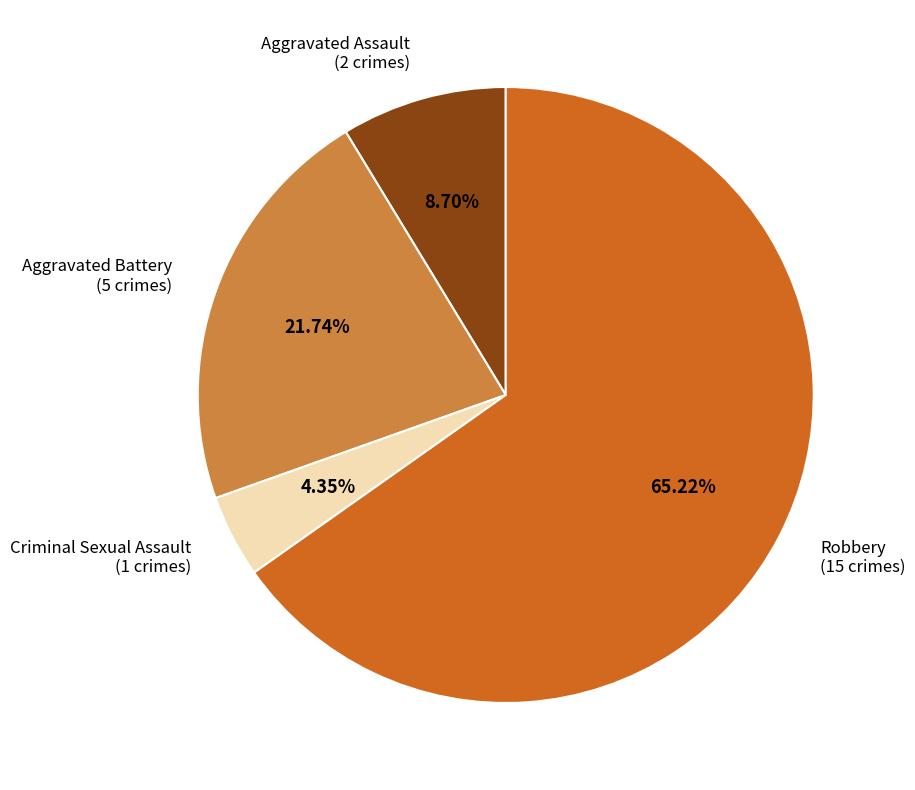

How many segments does this pie chart have?

4